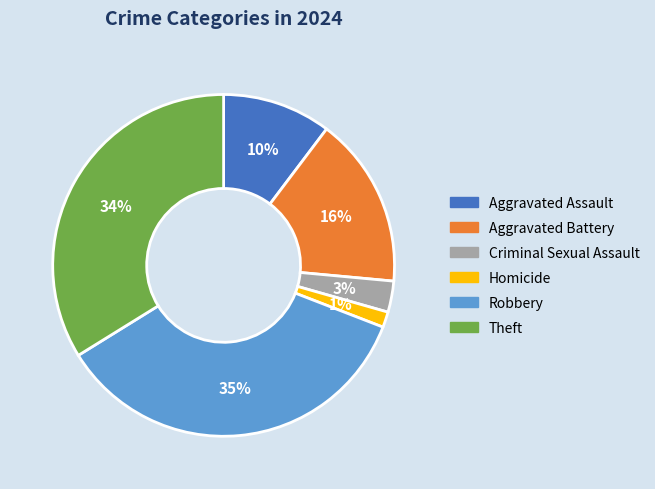

To the nearest percent, what is the average slice percentage?

17%